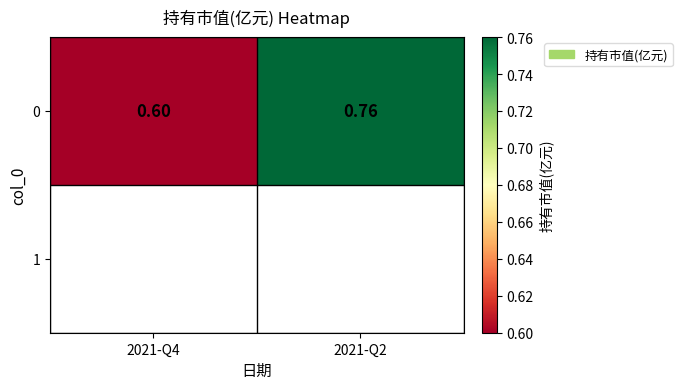

What is the sum of all values?

1.4